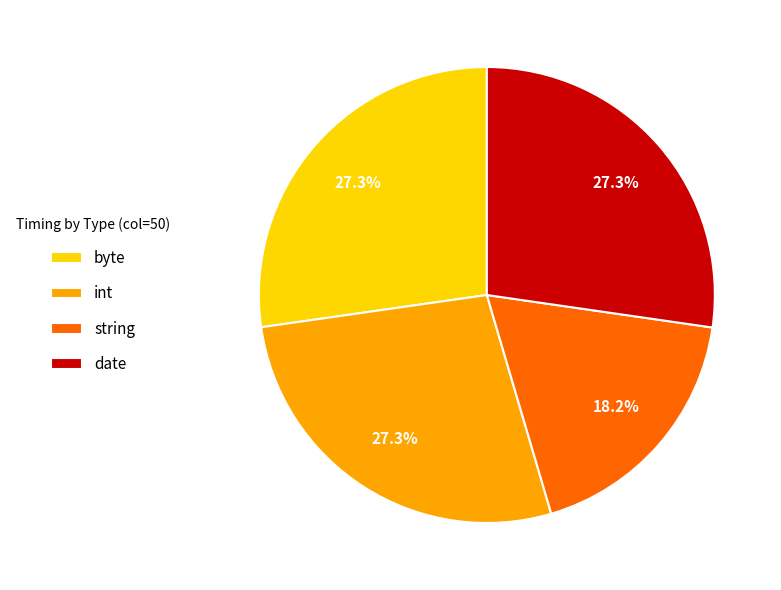

To the nearest percent, what is the difference between the string and int slice percentages?

9%